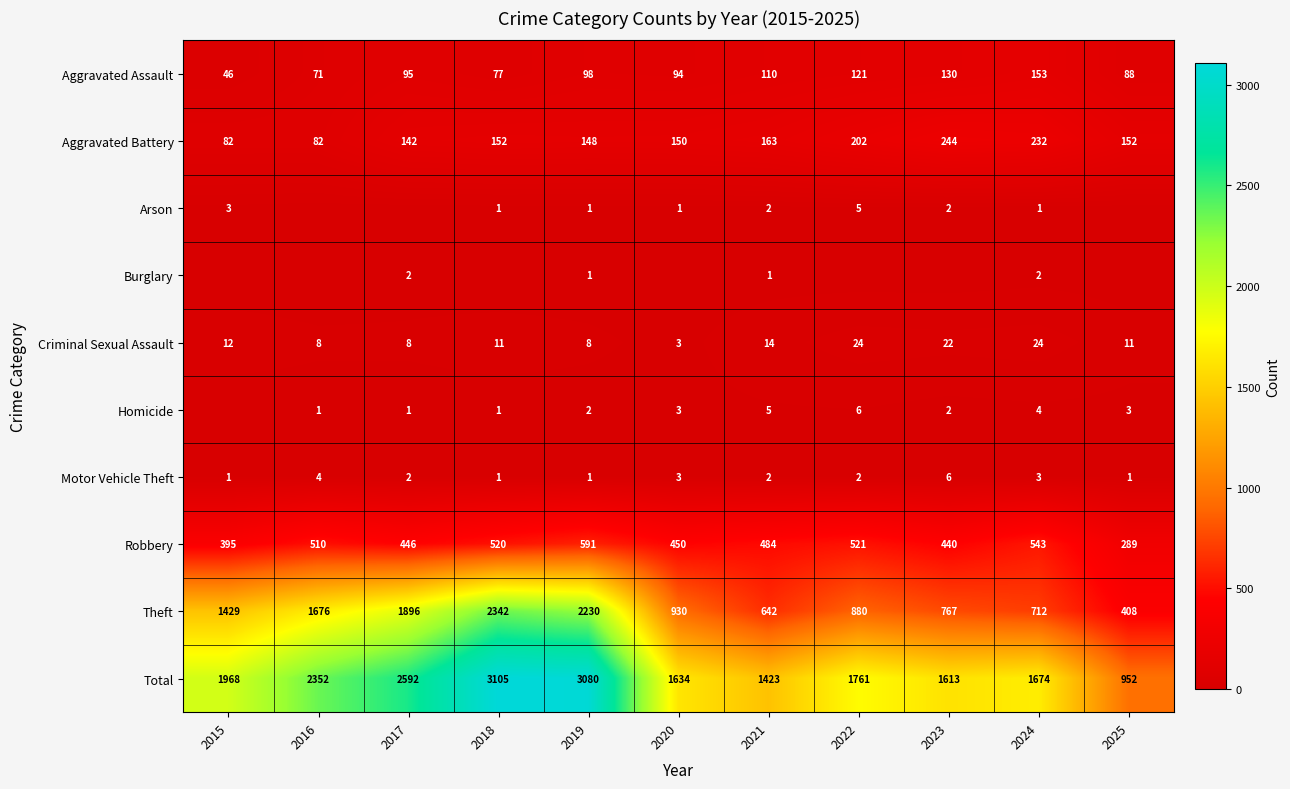

What is the difference between the maximum and minimum values in the Motor Vehicle Theft series?

5